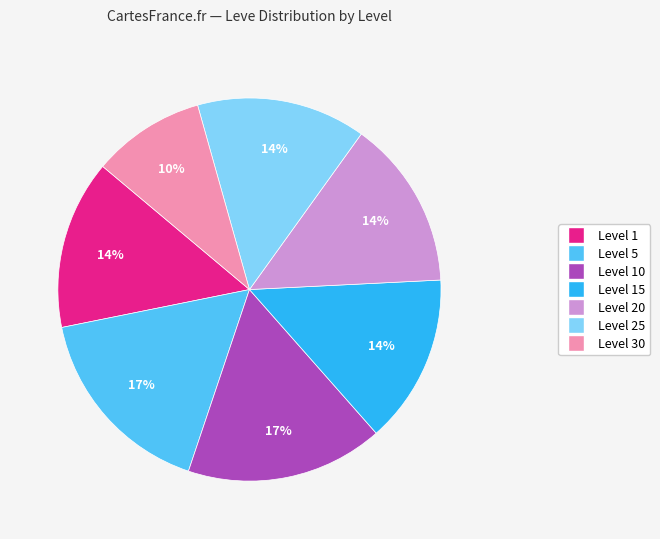

Does any single category account for the majority?

No